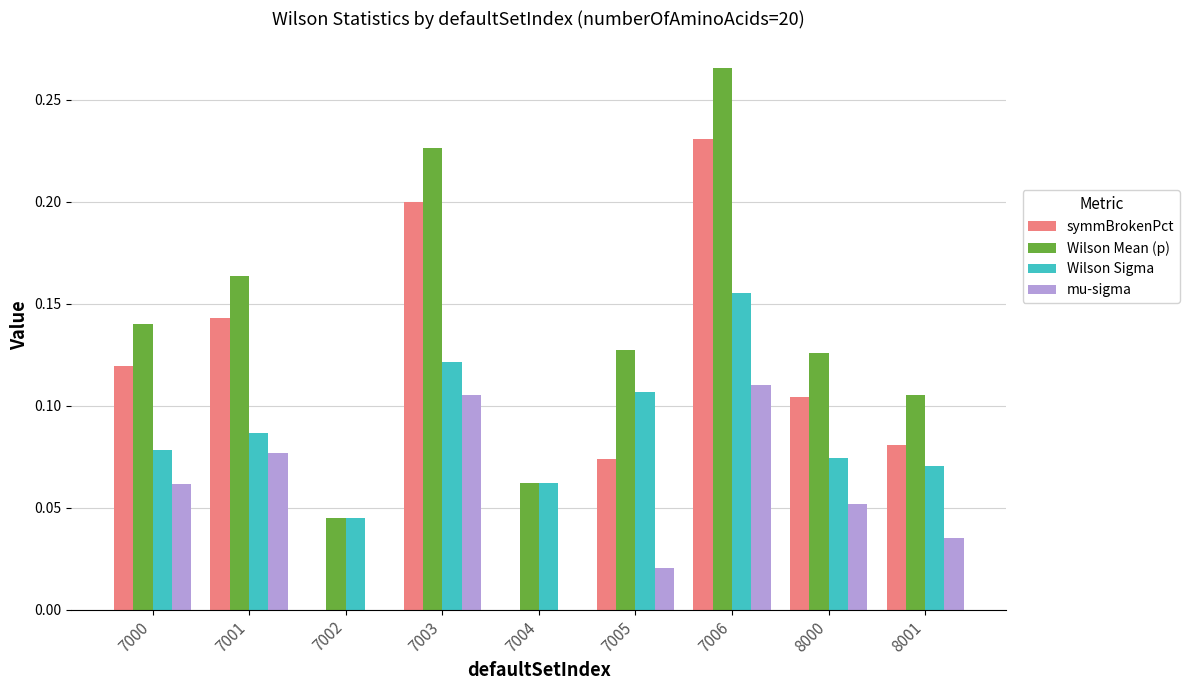

The symmBrokenPct series shows 0.0 at 7002. True or false?

True